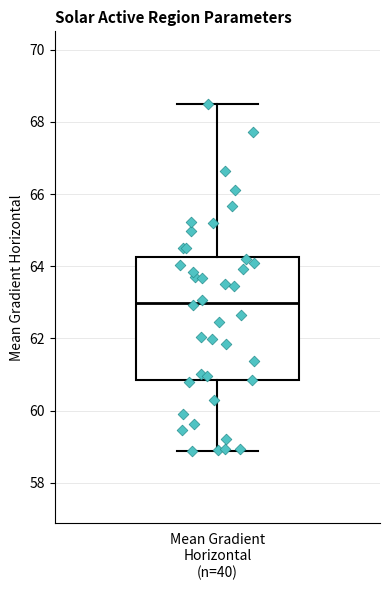

Transcribe this box plot: give where the median line is, the range the box spans, and where the two whiskers end, as read against the y-axis. The values are not printed on the chart, so give them approximately, as read against the axis.

median 63.0, box 60.8 to 64.2, whiskers 58.8 to 68.6